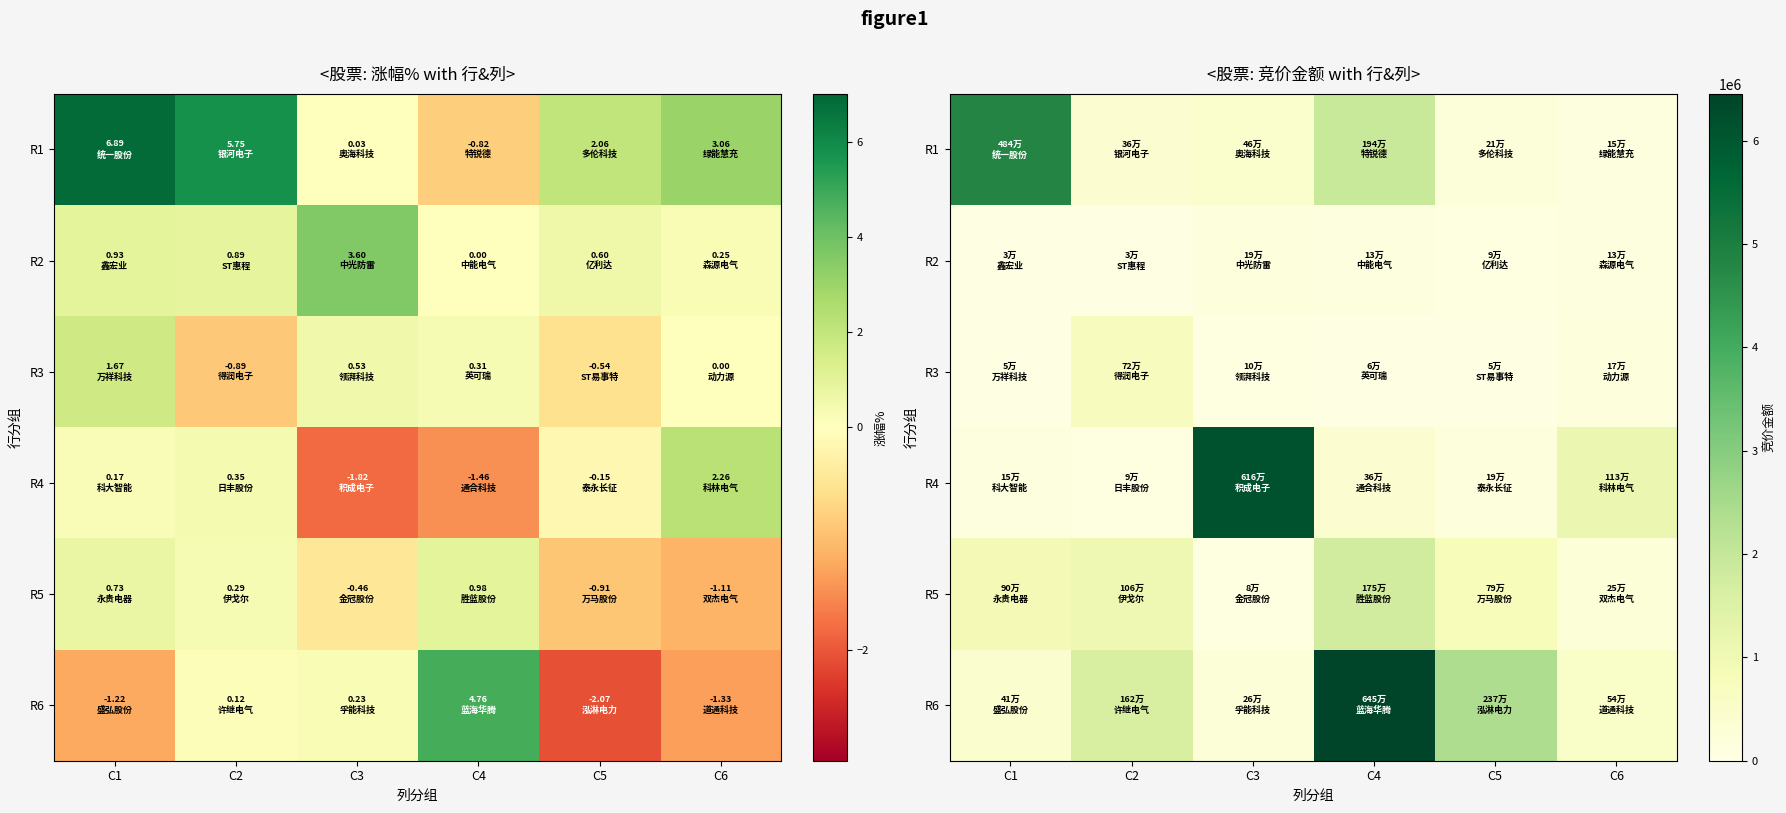

How many values in the R5 series exceed 895000?

2